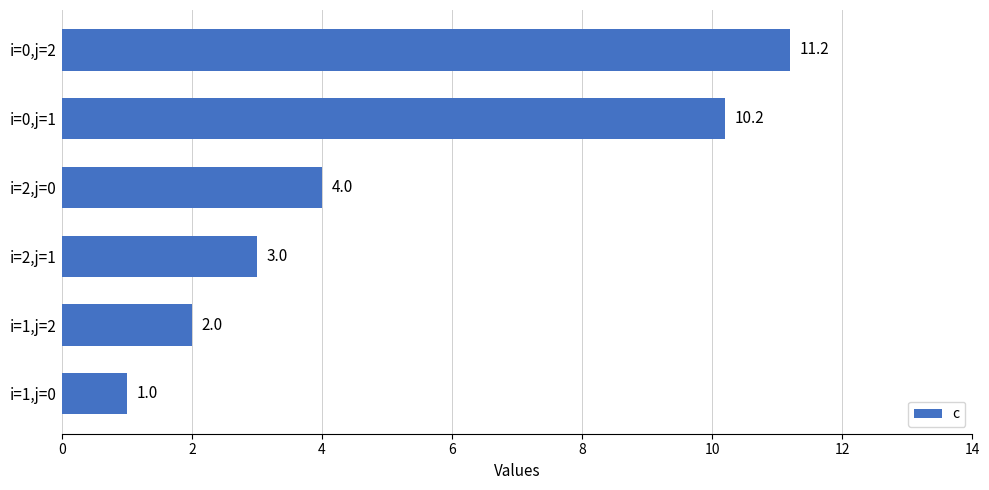

What is the greatest value displayed?

11.2